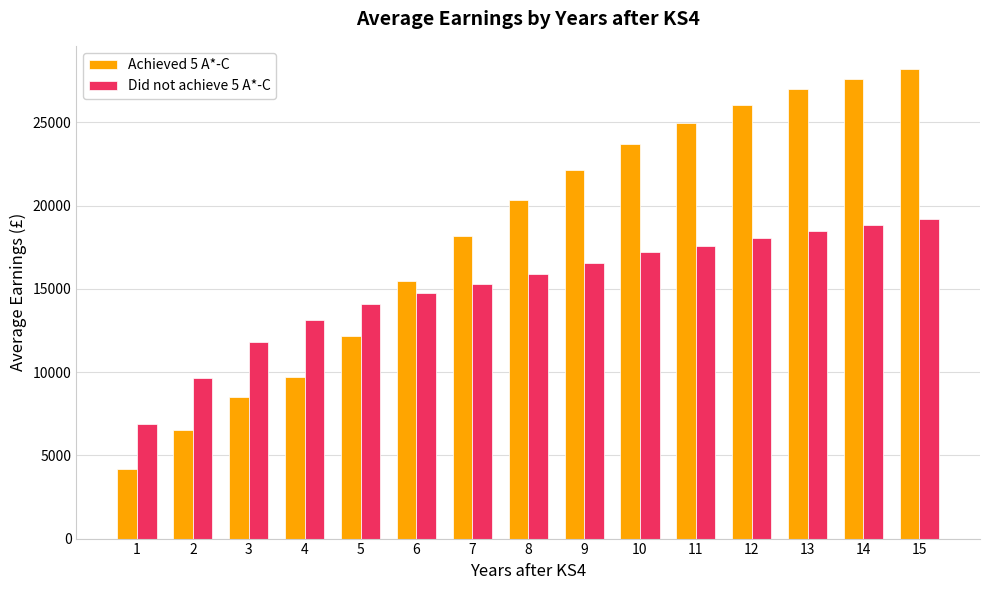

Are the bars grouped side by side (vs. stacked)?

Yes